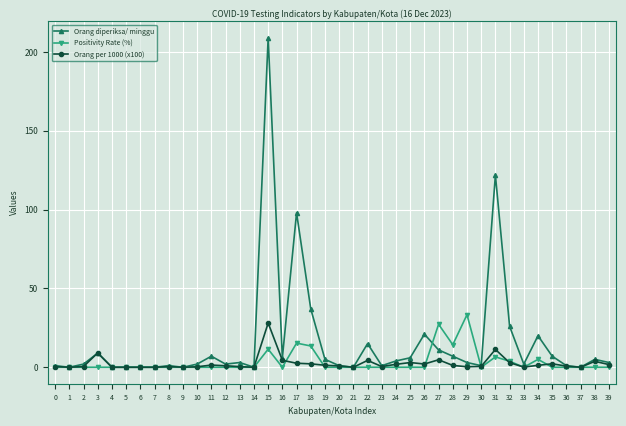

True or false: Positivity Rate (%) has a value of 0.0 at 38.

True